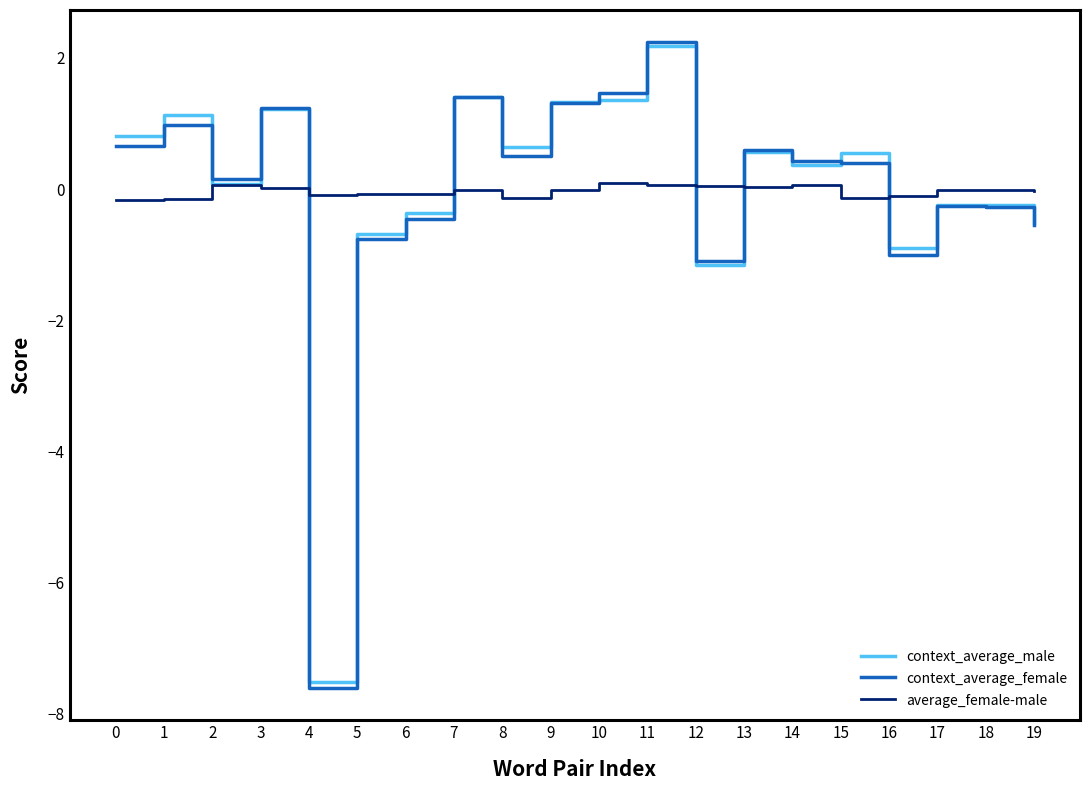

Where is the first local minimum for context_average_female?

2